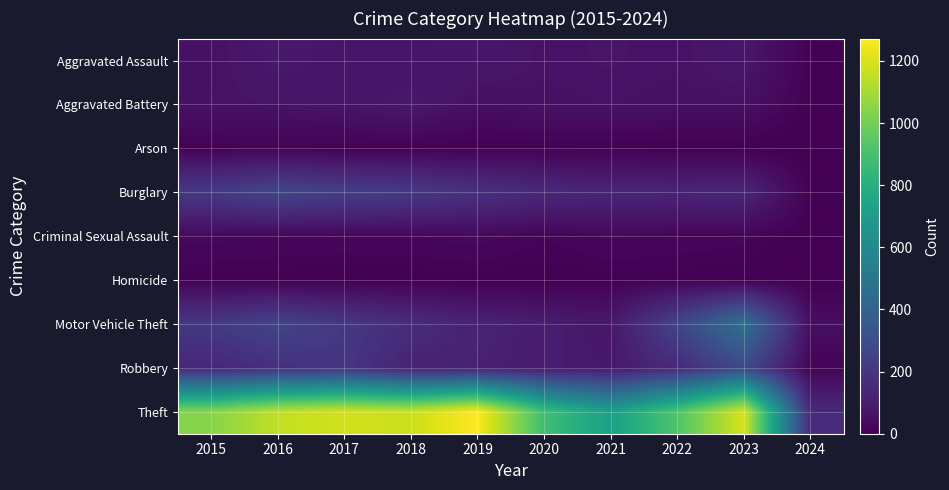

List the series in order of their peak value, highest first.

Theft, Motor Vehicle Theft, Robbery, Burglary, Aggravated Assault, Aggravated Battery, Criminal Sexual Assault, Arson, Homicide